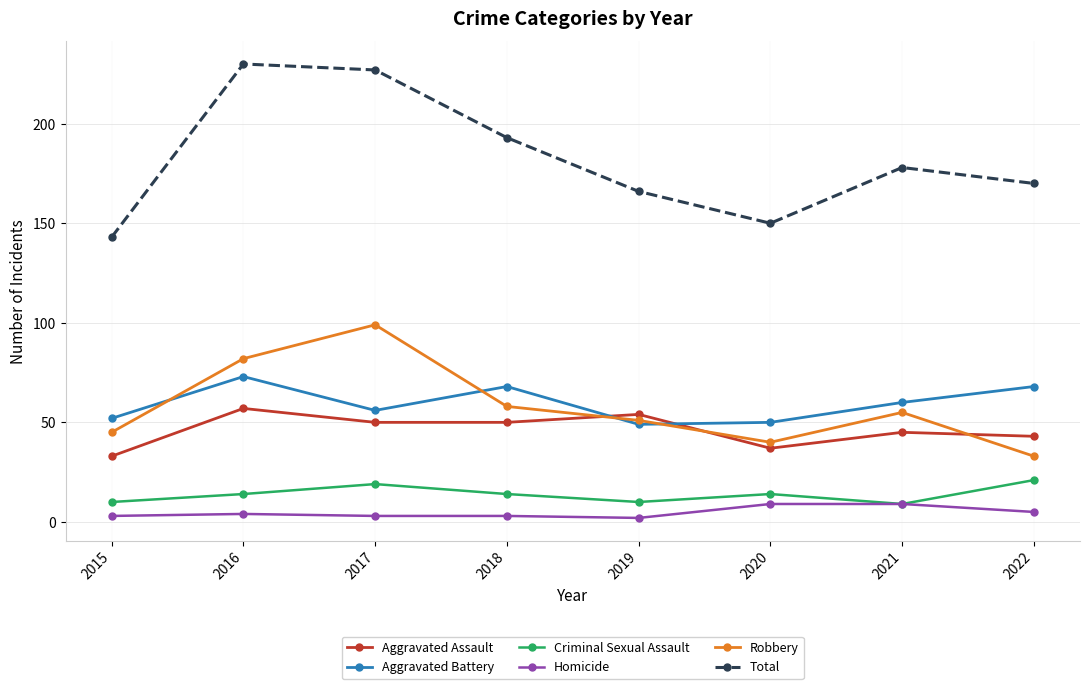

Is the value of Aggravated Assault at 2018 greater than the value of Aggravated Battery at 2018?

No